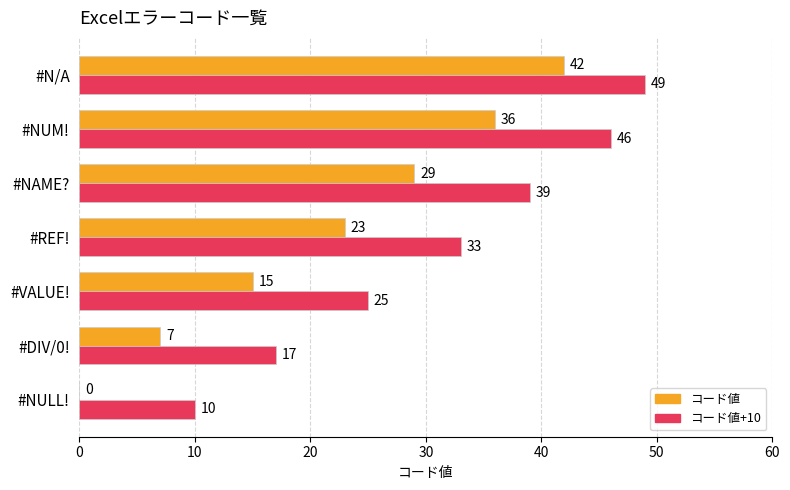

What is the total value across all series at #REF!?

56